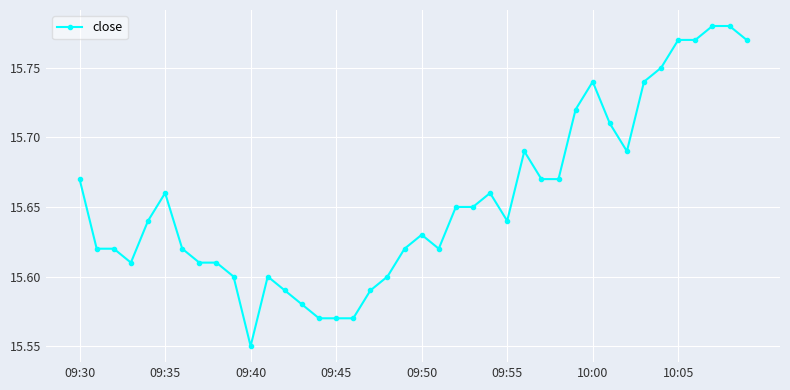

What is the sum of all values?

626.2